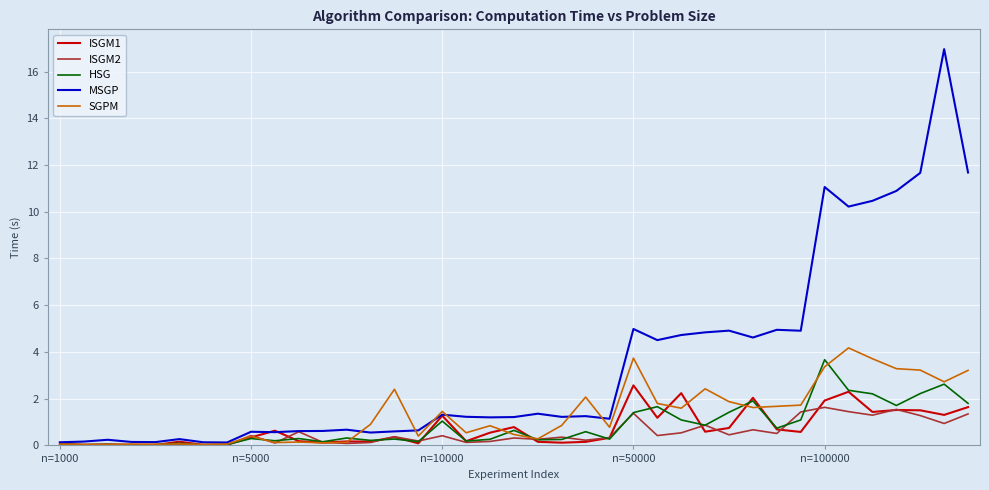

What is the difference between the second highest and second lowest values in the SGPM series?

3.7